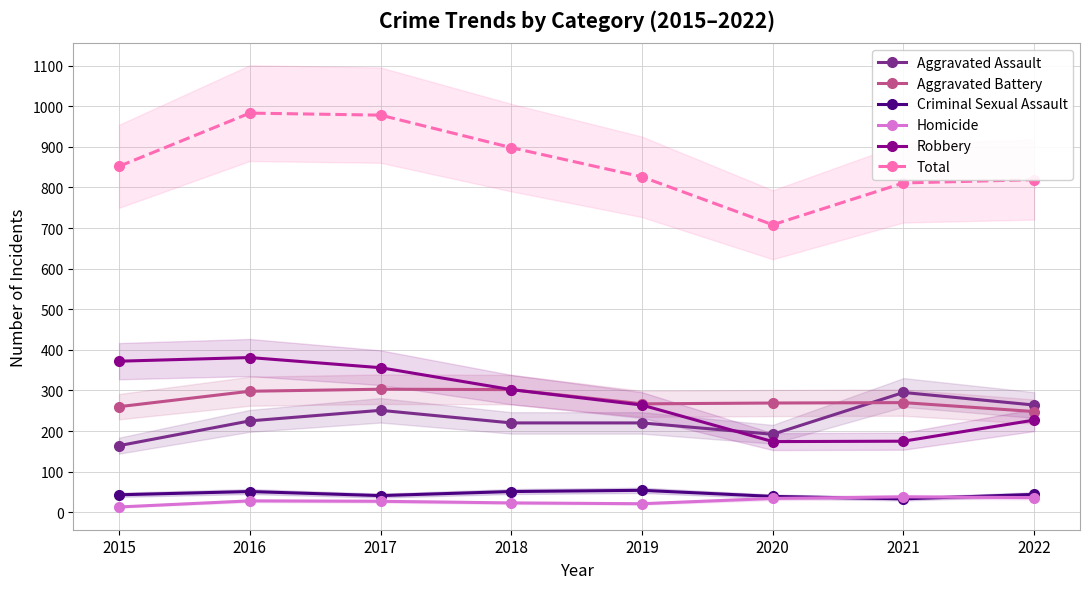

What is the maximum value shown in the chart?

983